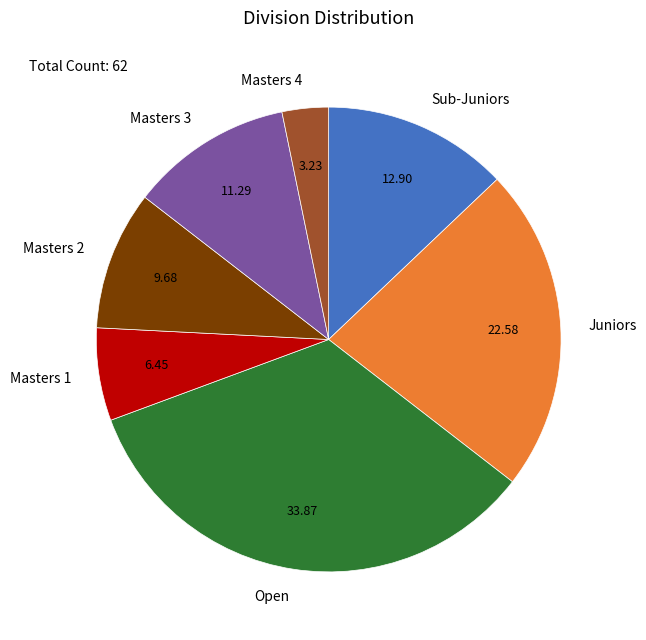

Which category has the biggest portion of the pie?

Open